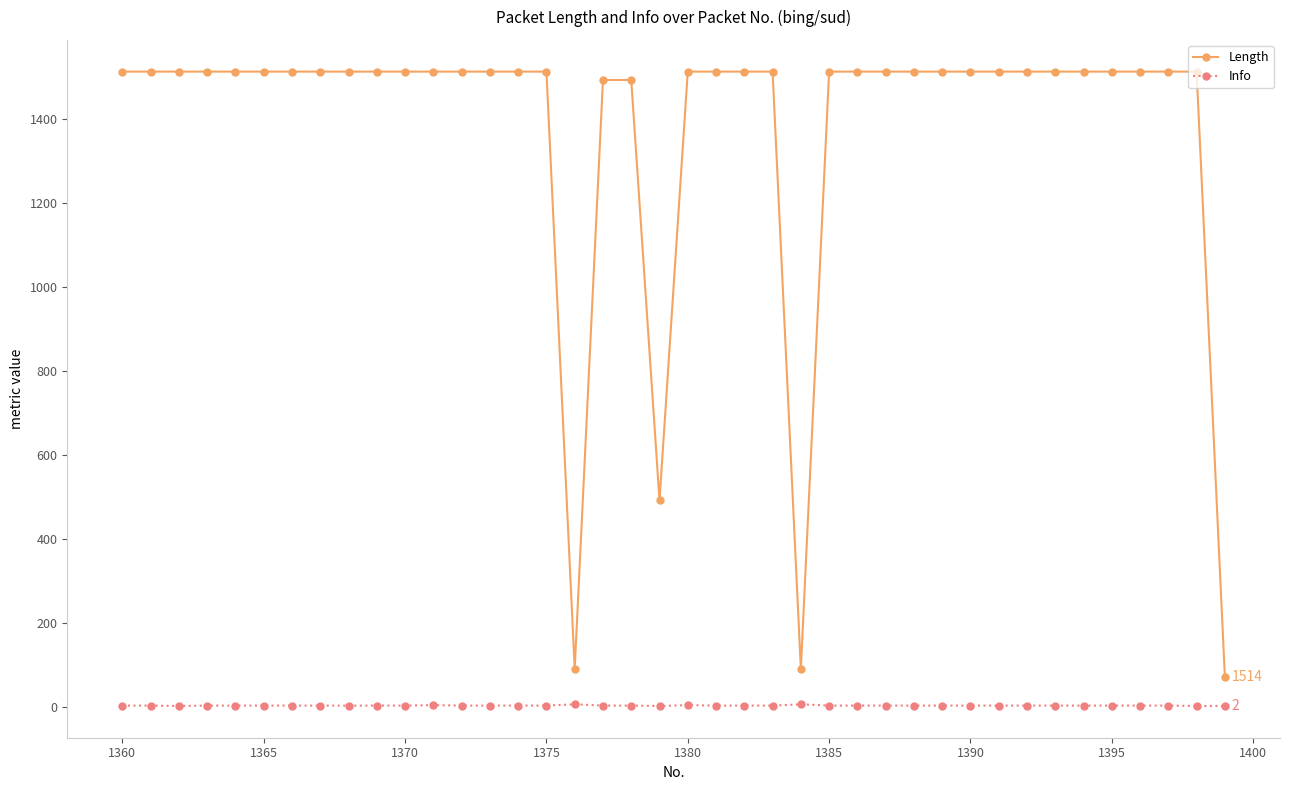

What is the sum of all Info values?

124